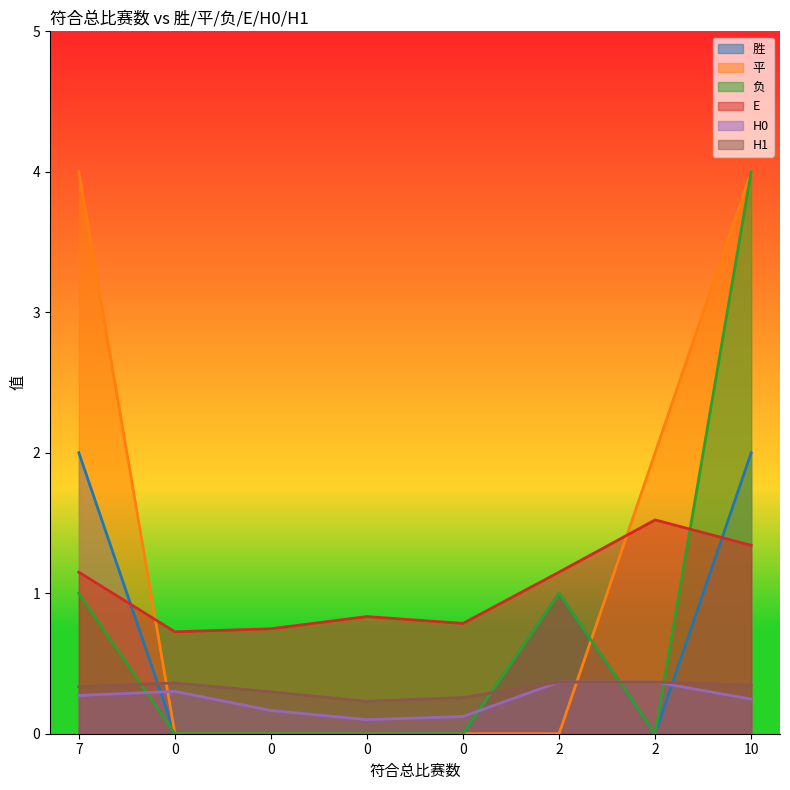

True or false: H1 and E intersect in this chart.

False